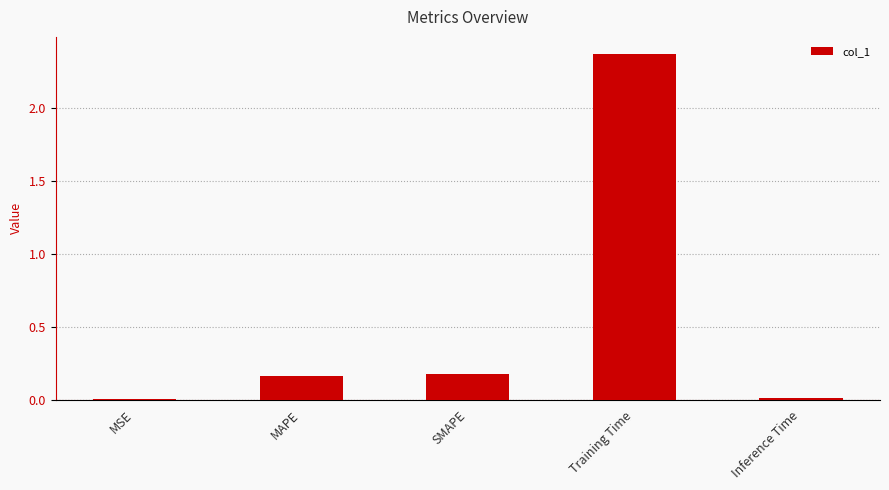

What is the sum of all values?

2.7